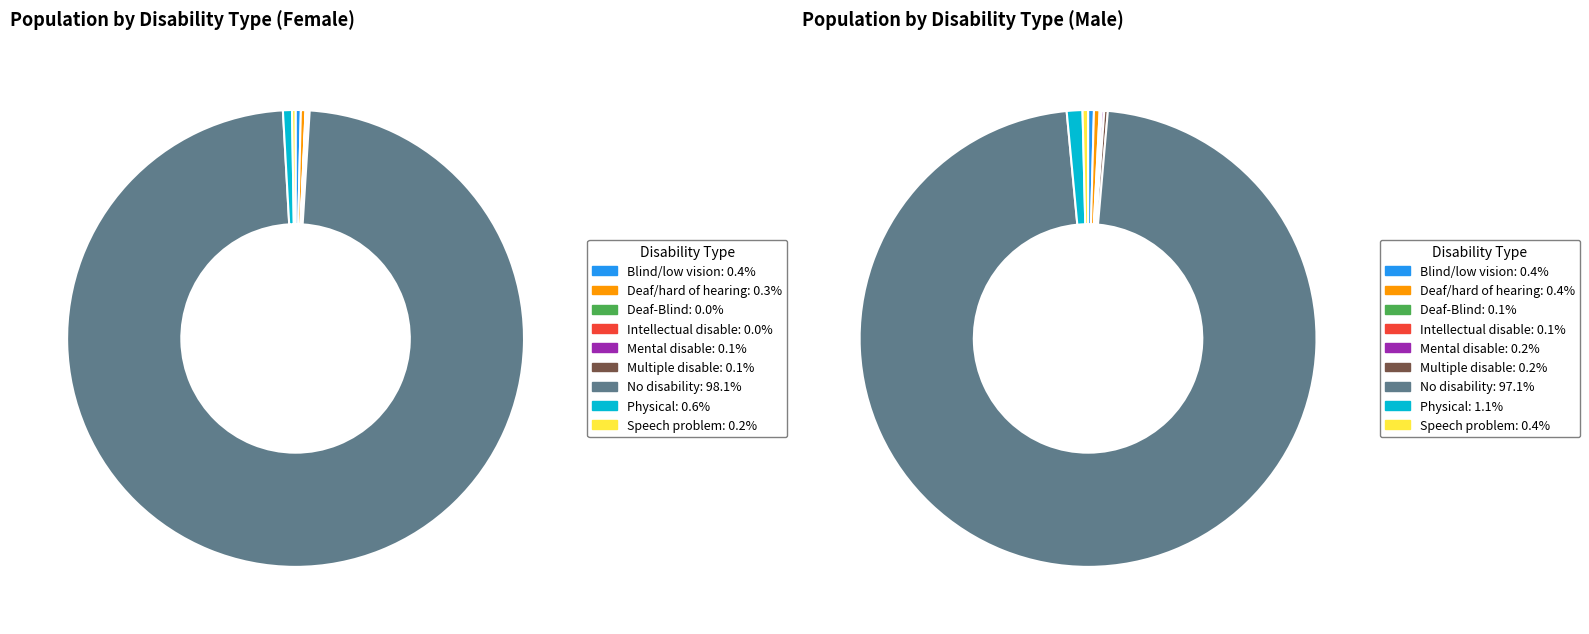

True or false: 3 accounts for 10% of the total.

False